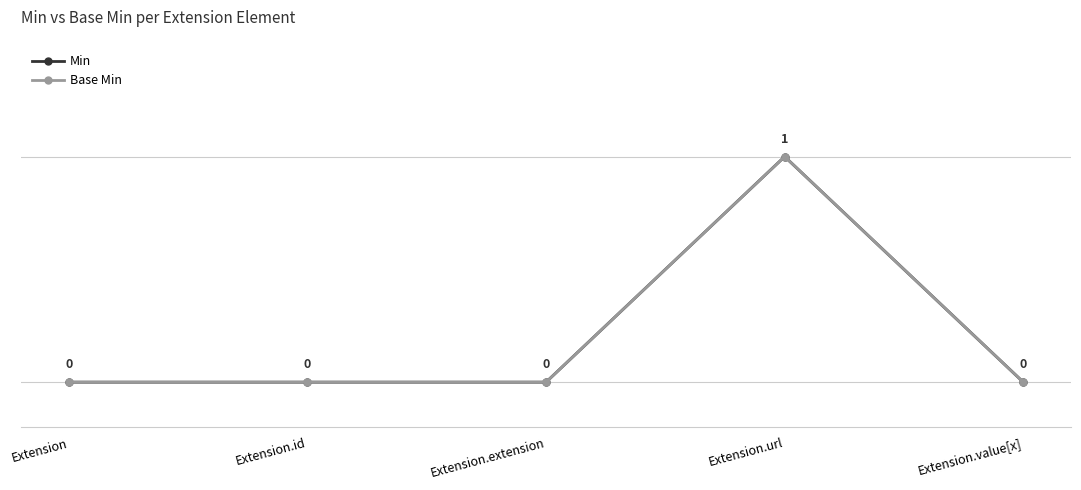

What is the label of the 2nd point from the right?

Extension.url